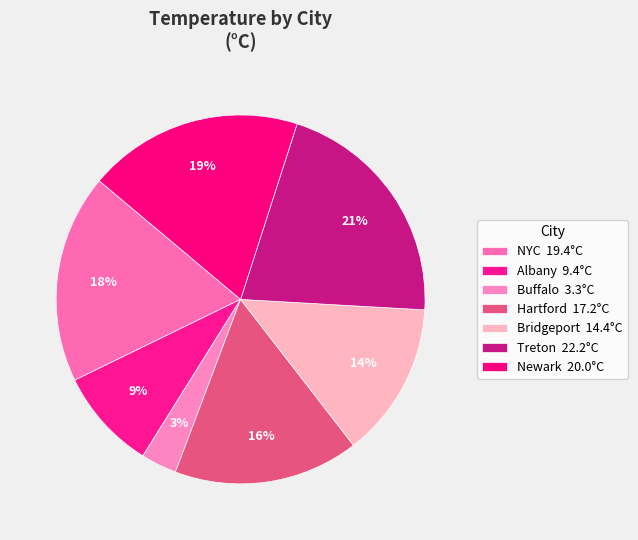

Count the number of slices in the pie.

7